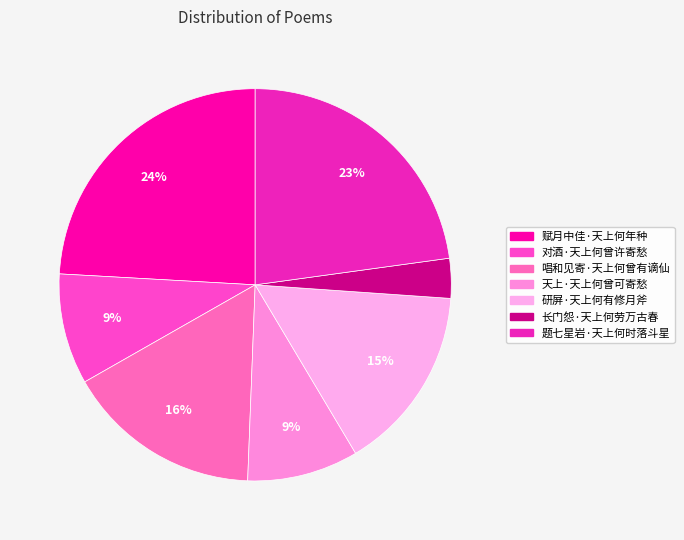

Count the number of slices in the pie.

7